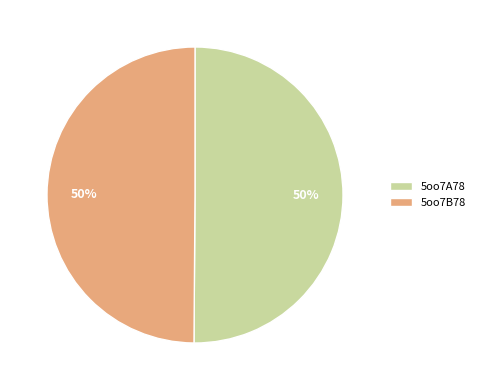

Is it true that 5oo7A78 is 50% of the pie?

True